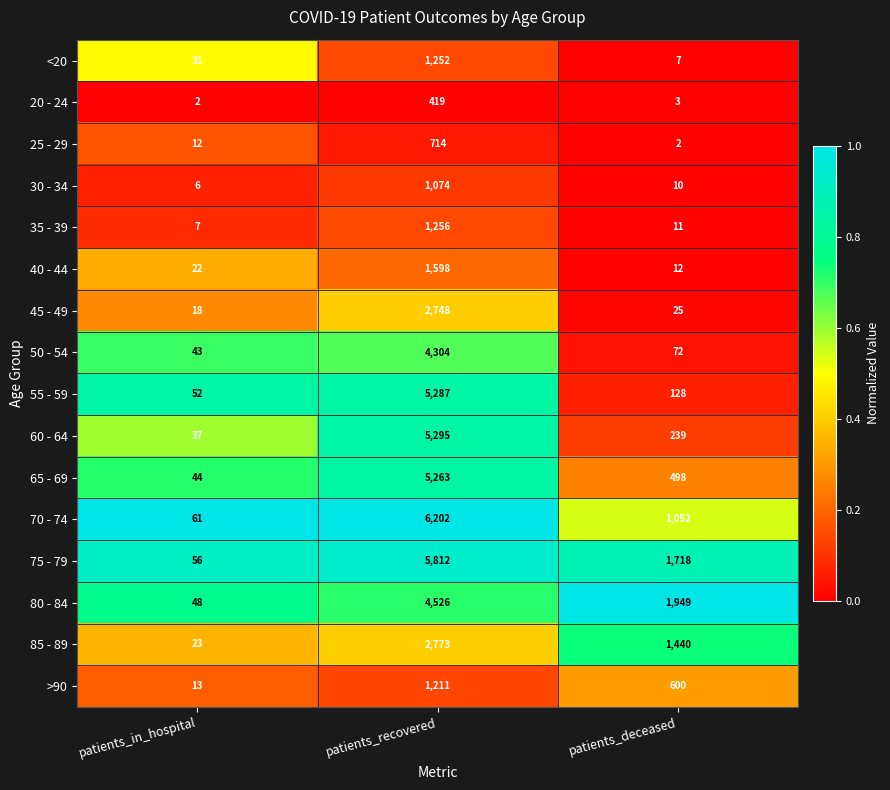

Count the 70 - 74 values in the range 61 to 6202.

3